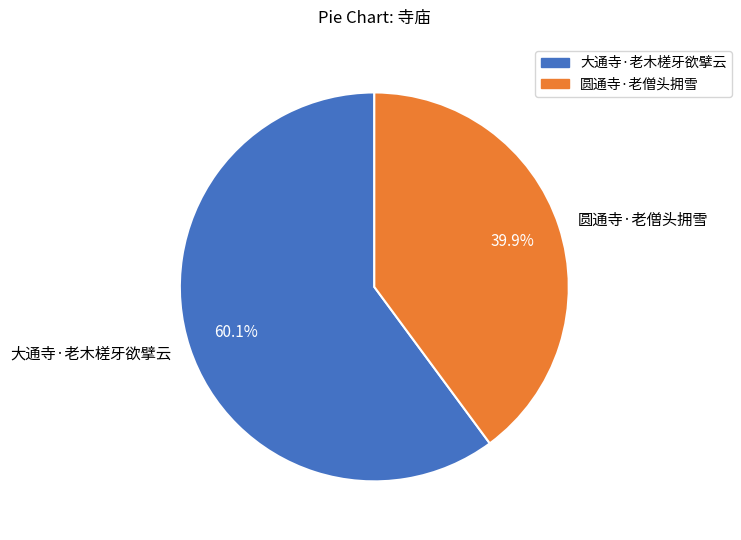

What is the ratio of the value at 圆通寺·老僧头拥雪 to the value at 大通寺·老木槎牙欲擘云?

0.7